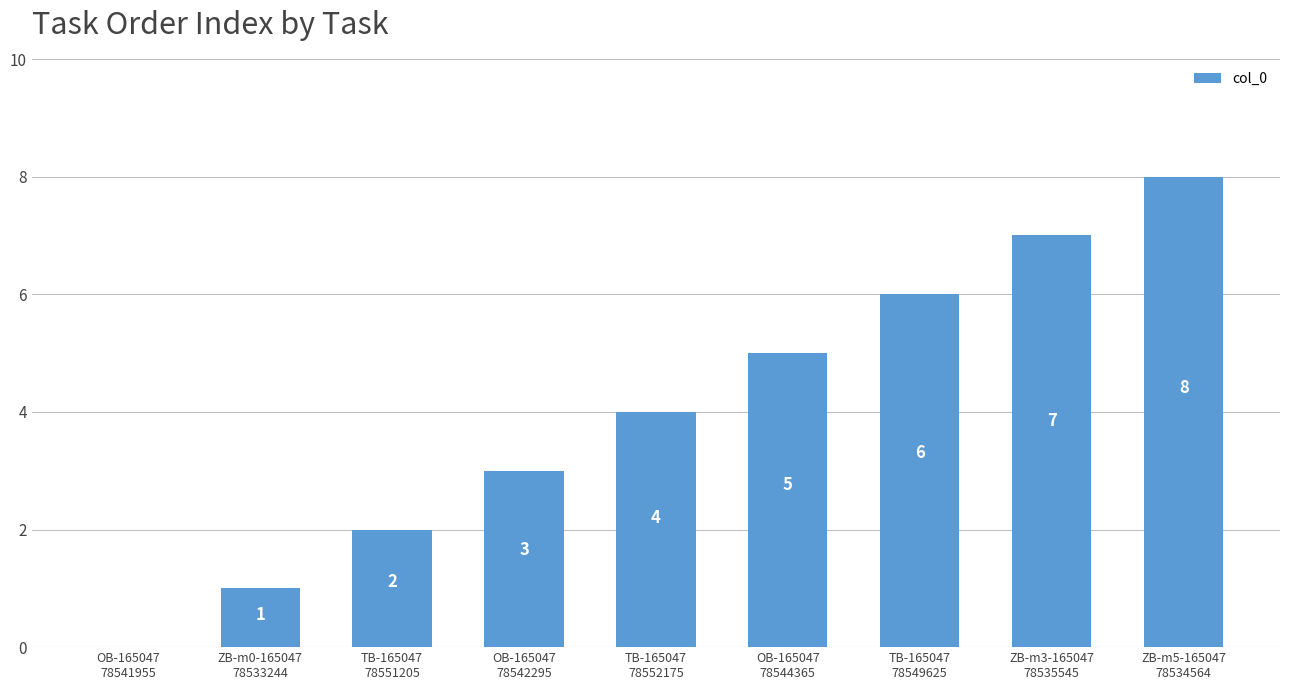

Is it true that the value at ZB-m0-165047
78533244 is 1?

True